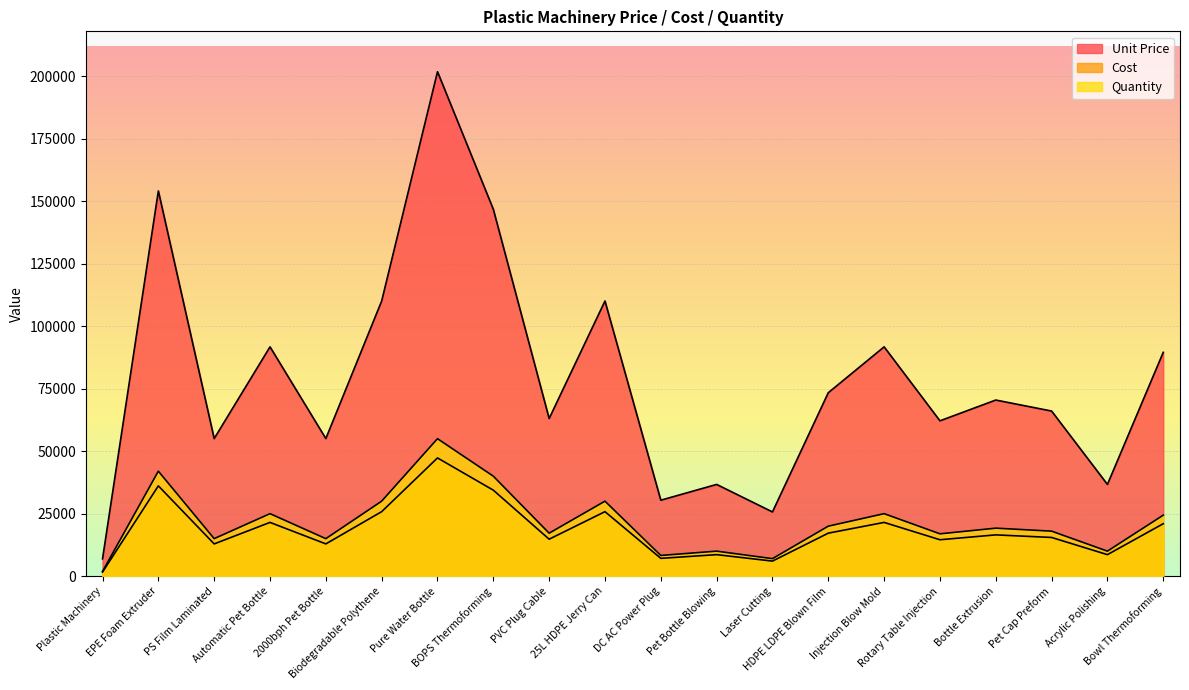

What is the total value across all series at Bowl Thermoforming?

134932.0